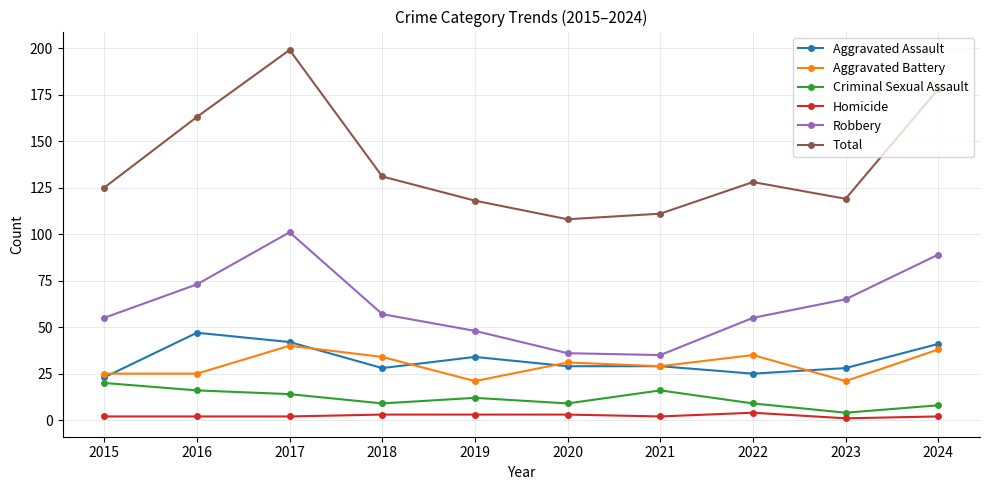

At which category is the sum across all series the highest?

2017